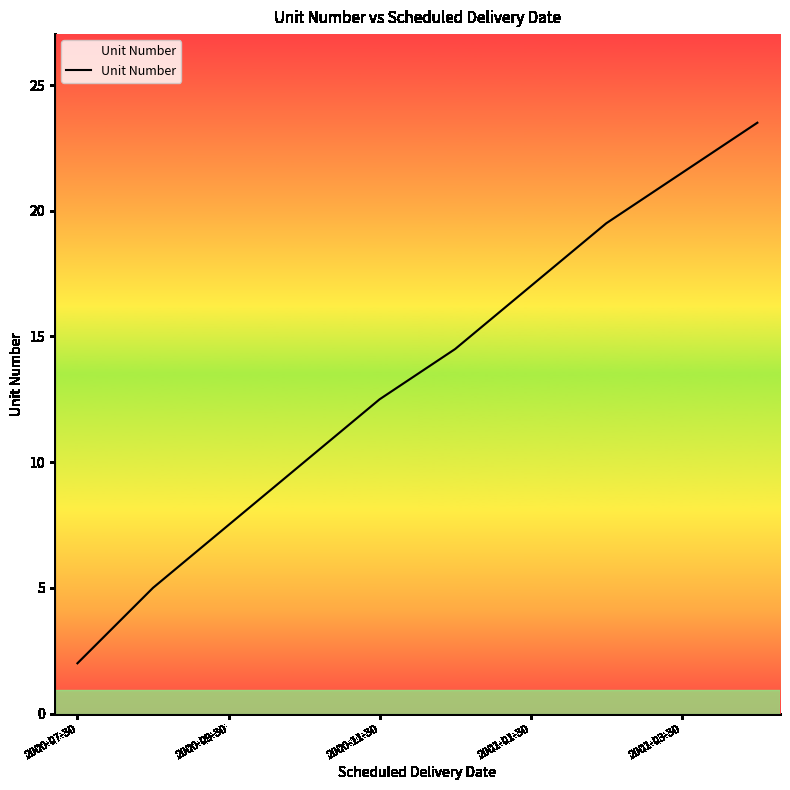

How many categories are shown in the chart?

10